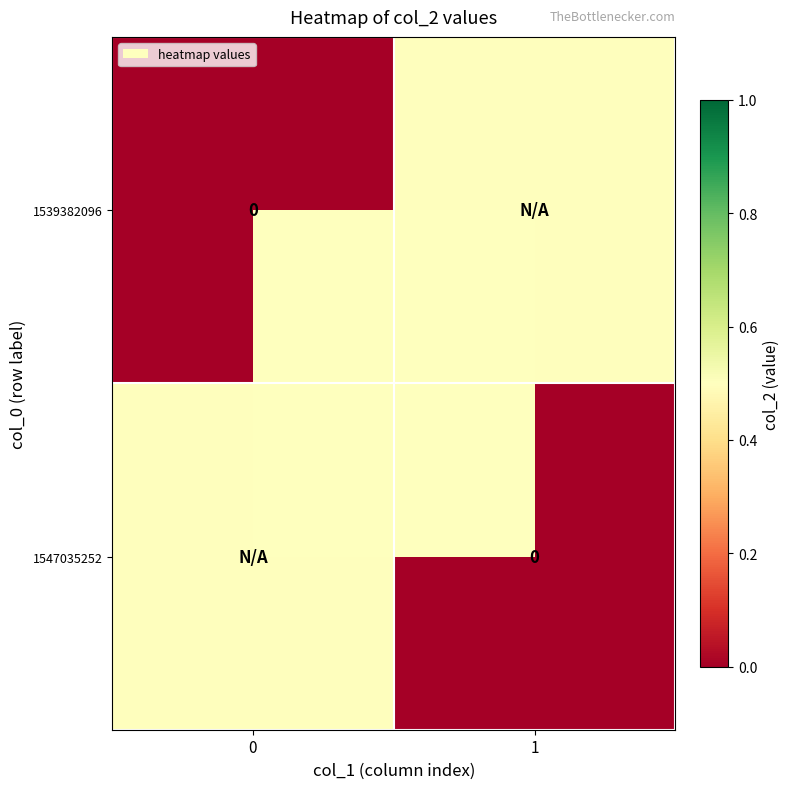

How many categories are shown in the chart?

2